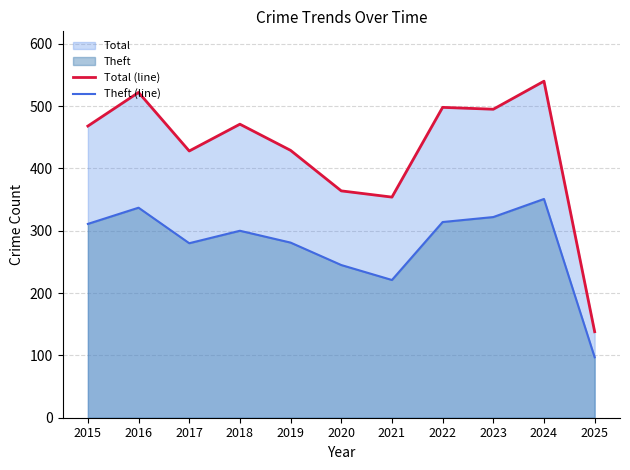

Where is the first local minimum for Theft (line)?

2017